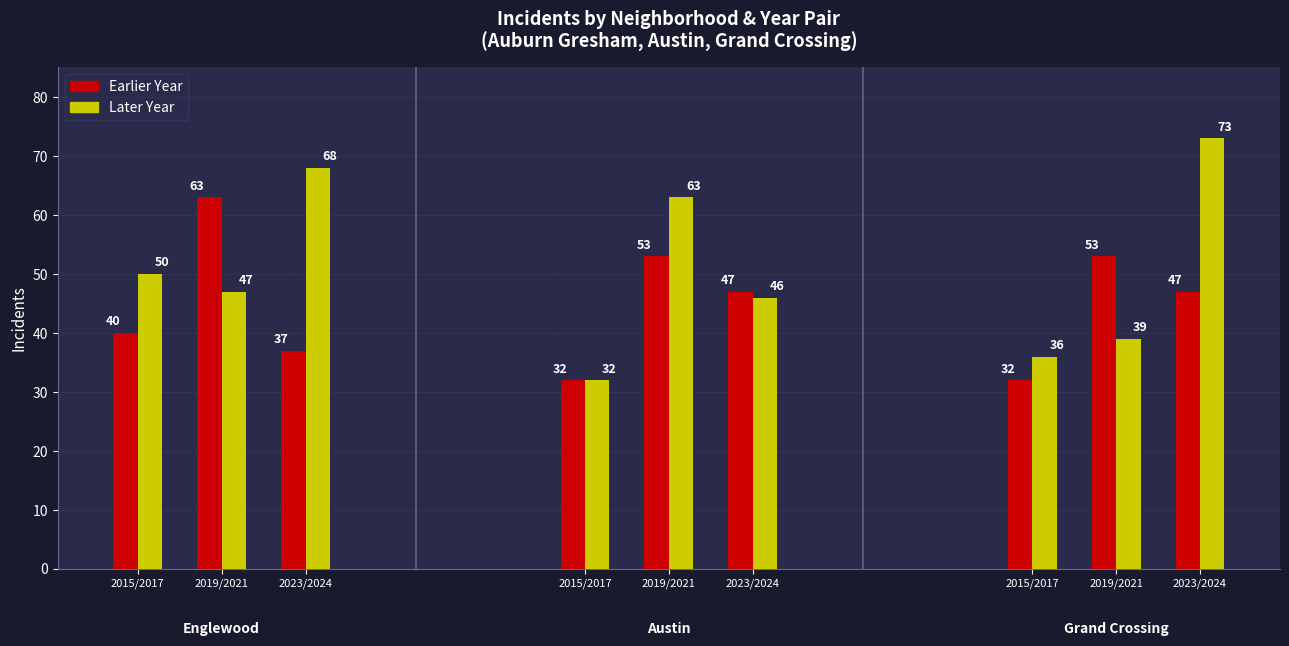

How many bars are there in each group?

2